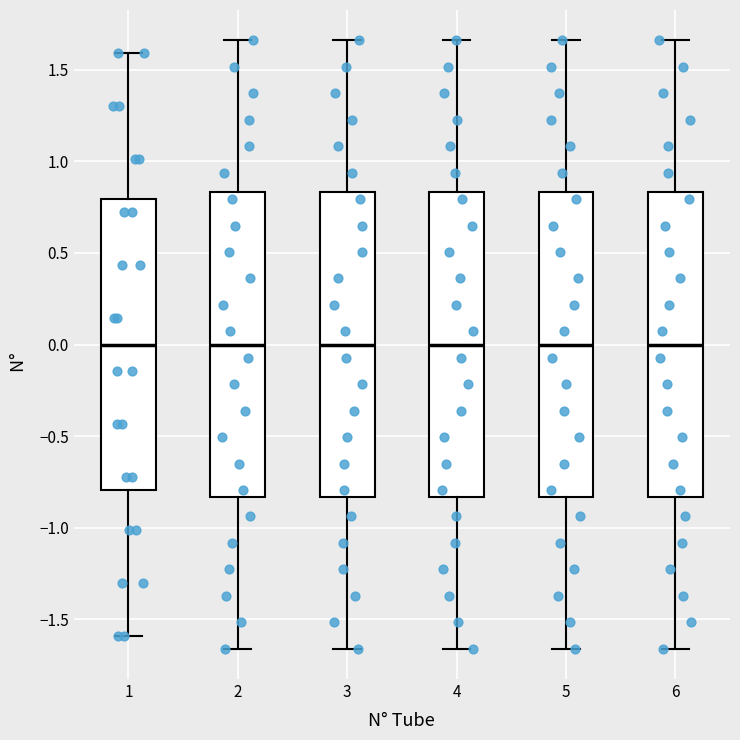

Reading left to right, read every box against the y-axis: the position of its median line, the range the box covers, and the ends of its whiskers. The values are not printed on the chart, so give them approximately, as read against the axis.

1: median 0.00, box -0.80 to 0.80, whiskers -1.60 to 1.60
2: median 0.00, box -0.85 to 0.85, whiskers -1.65 to 1.65
3: median 0.00, box -0.85 to 0.85, whiskers -1.65 to 1.65
4: median 0.00, box -0.85 to 0.85, whiskers -1.65 to 1.65
5: median 0.00, box -0.85 to 0.85, whiskers -1.65 to 1.65
6: median 0.00, box -0.85 to 0.85, whiskers -1.65 to 1.65